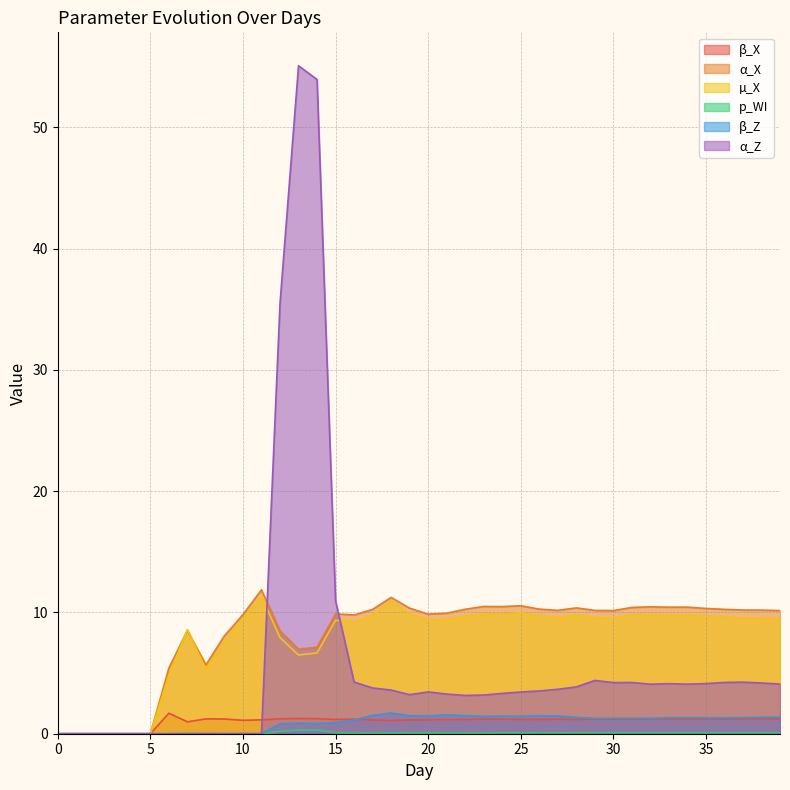

True or false: β_Z and α_Z cross at least once.

False